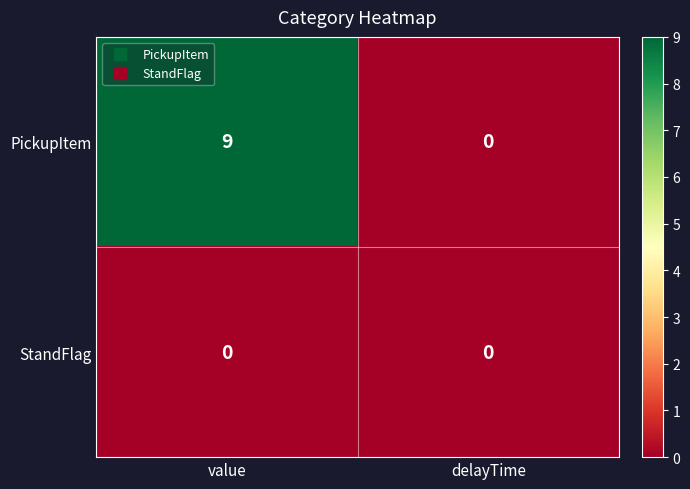

Reading left to right, transcribe all the data shown in this chart.

PickupItem: value=9	delayTime=0
StandFlag: value=0	delayTime=0